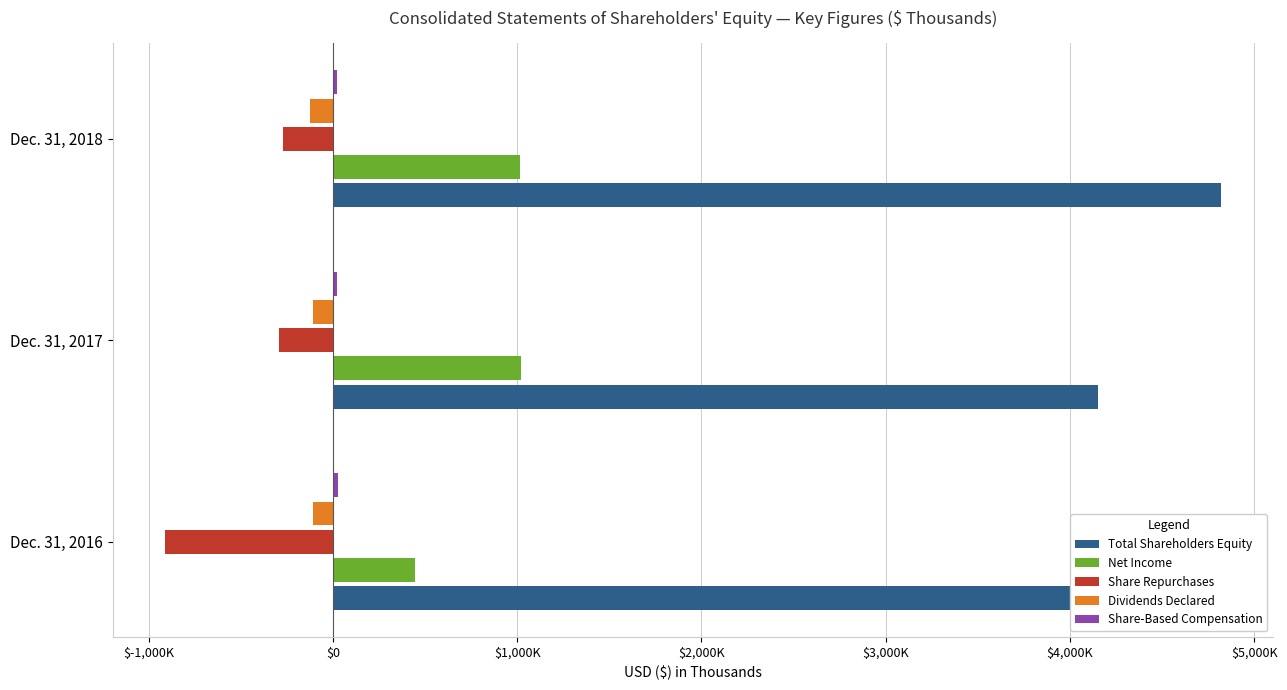

Which series has the widest spread of values?

Total Shareholders Equity